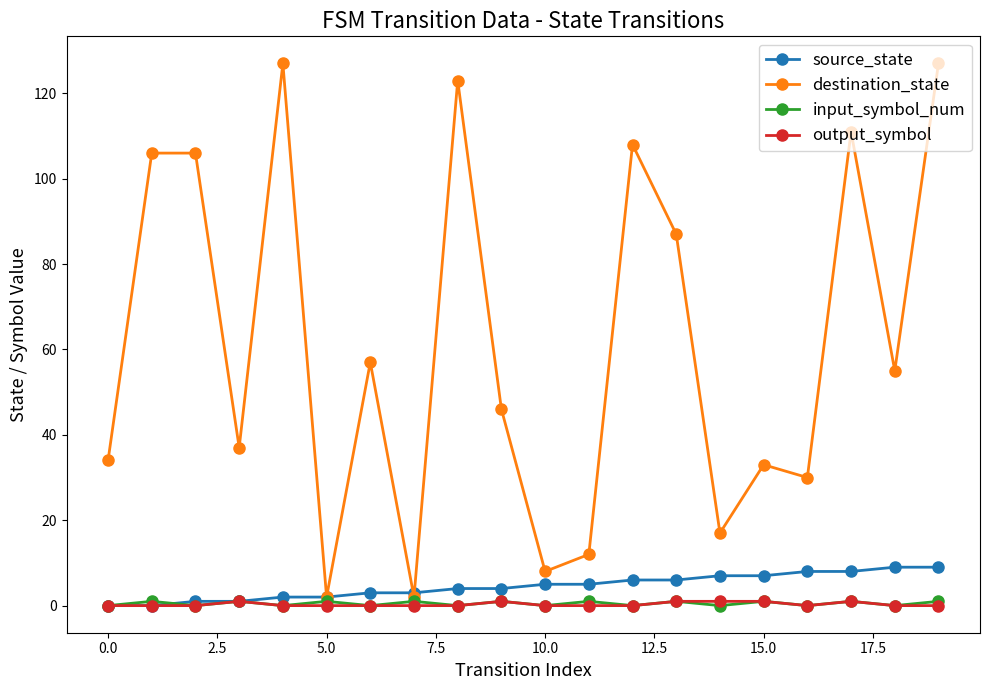

Which series has the largest total across all categories?

destination_state